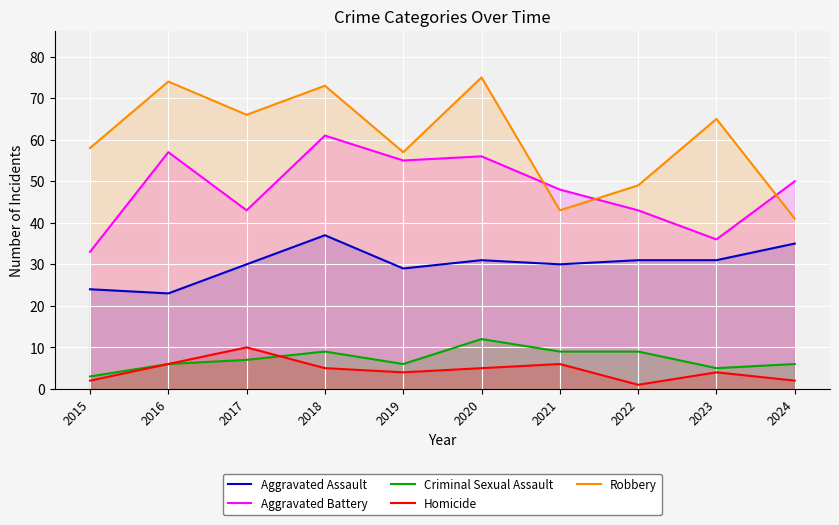

What is the difference between the maximum and second lowest values in the Aggravated Assault series?

13